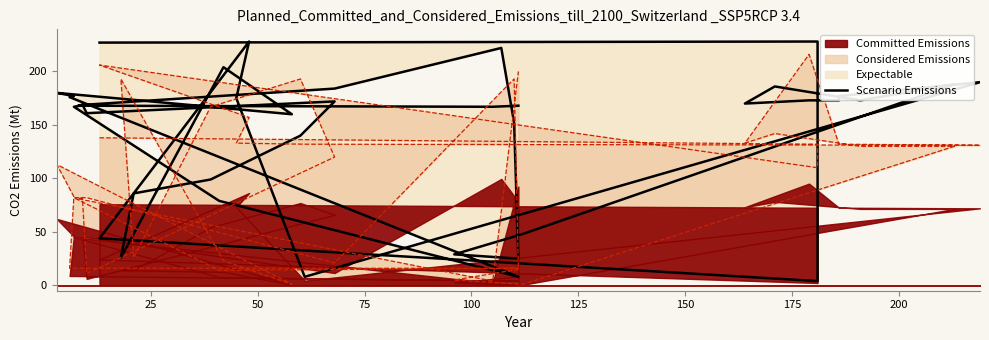

True or false: the data shows 389 at 100.

False